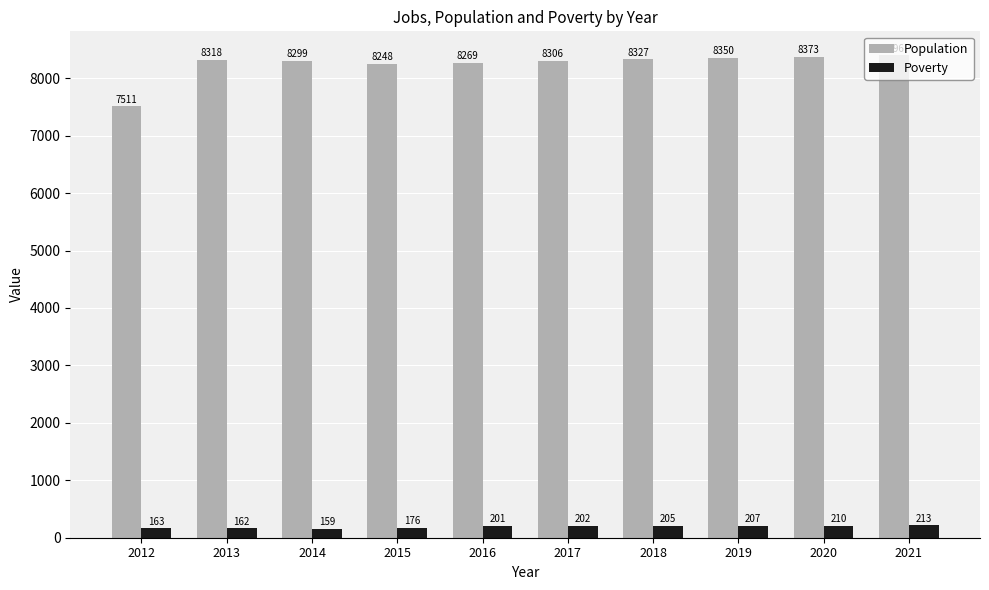

The value of Poverty at 2016 is 201. True or false?

True